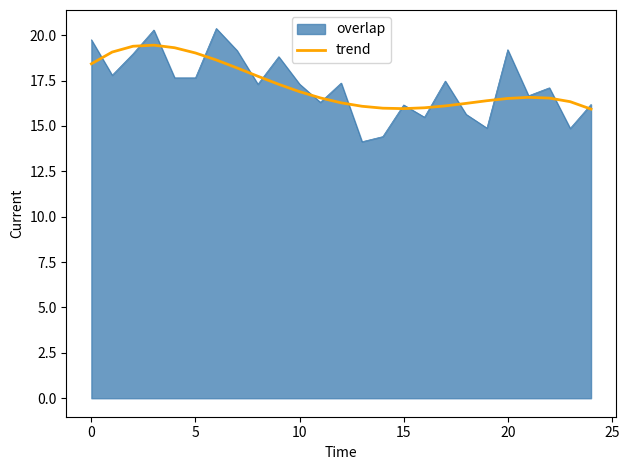

Which series has the widest spread of values?

overlap